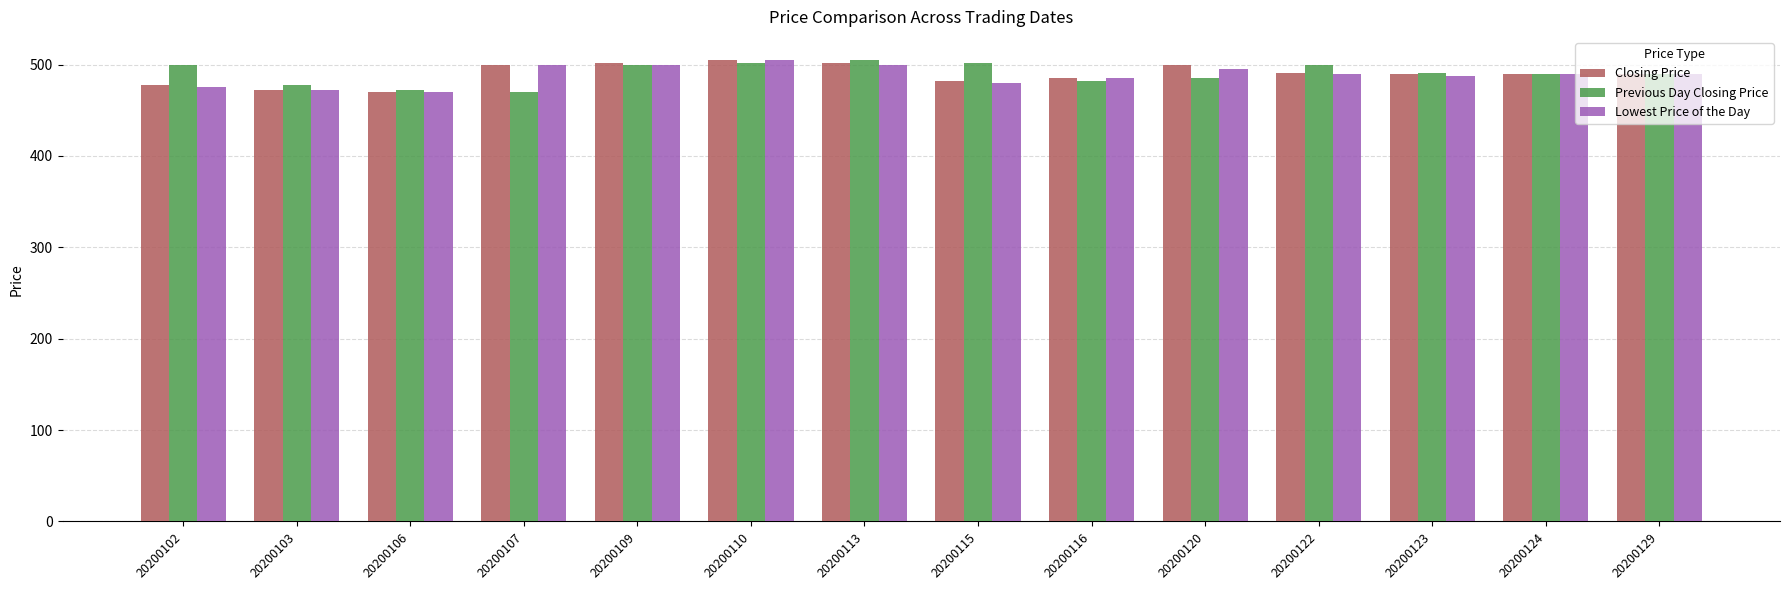

The Previous Day Closing Price series shows 491.0 at 20200123. True or false?

True